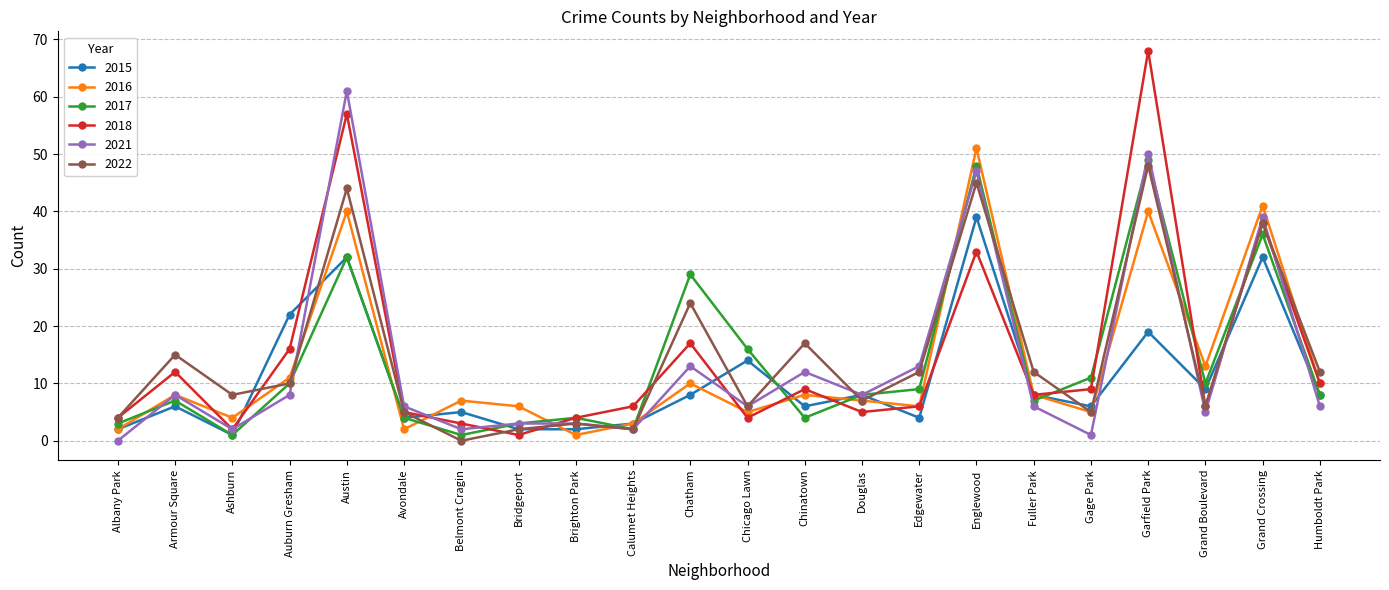

What is the difference between the highest and lowest values at Fuller Park?

6